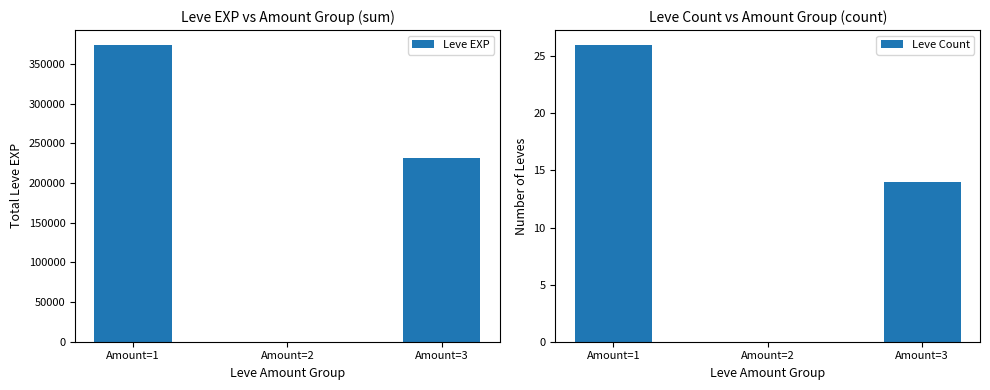

Between Amount=2 and Amount=3, which series saw the biggest shift?

Leve EXP